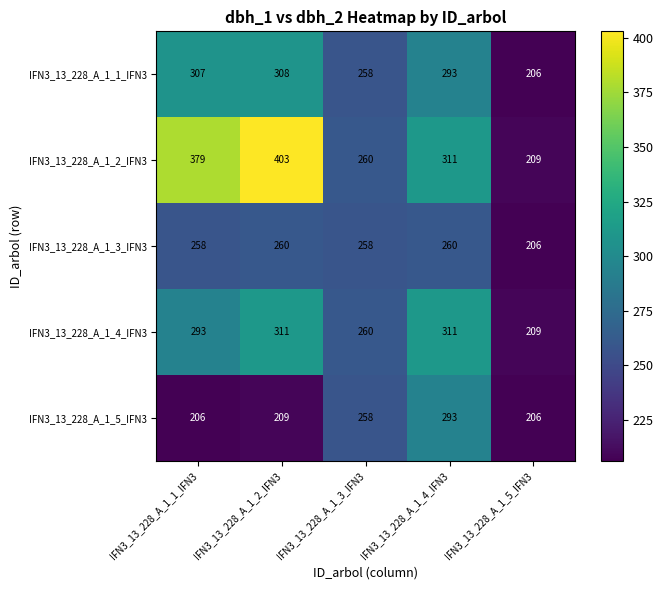

What is the sum of the IFN3_13_228_A_1_2_IFN3 values at IFN3_13_228_A_1_2_IFN3 and IFN3_13_228_A_1_4_IFN3?

714